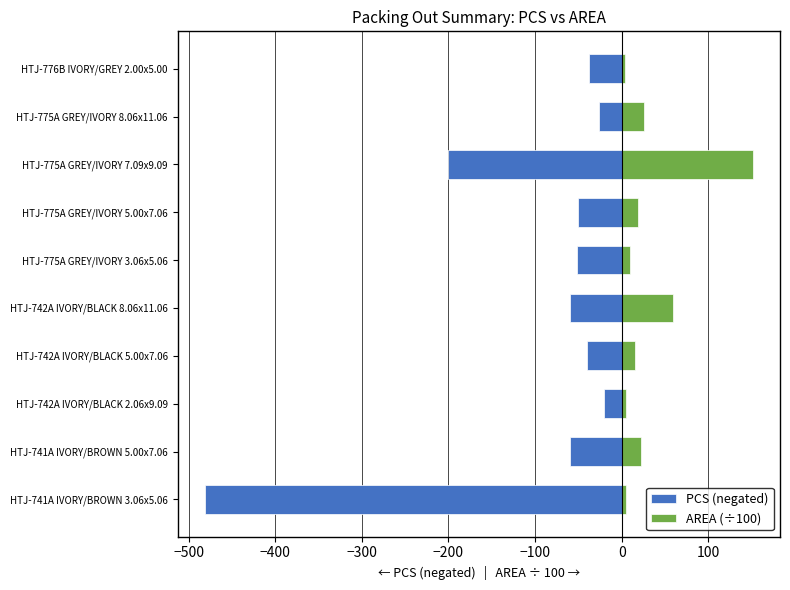

What are all the series names shown in the legend?

PCS (negated), AREA (÷100)